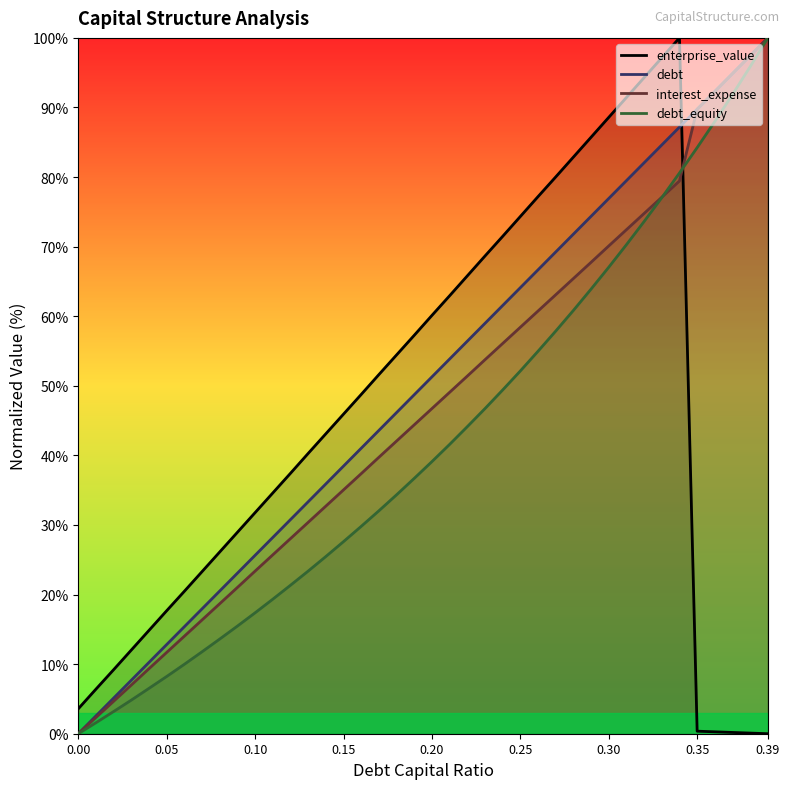

What are all the series names shown in the legend?

enterprise_value, debt, interest_expense, debt_equity